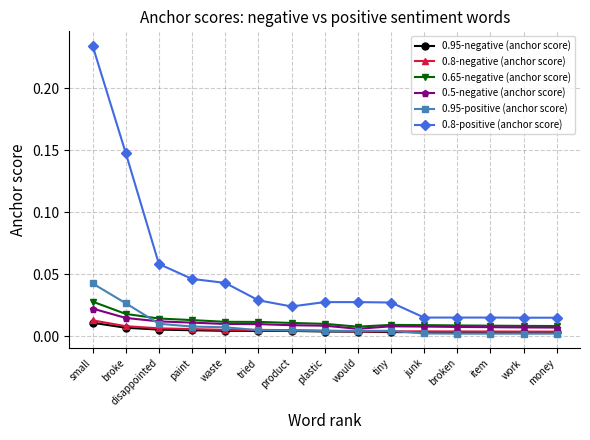

Which series has the largest total across all categories?

0.8-positive (anchor score)